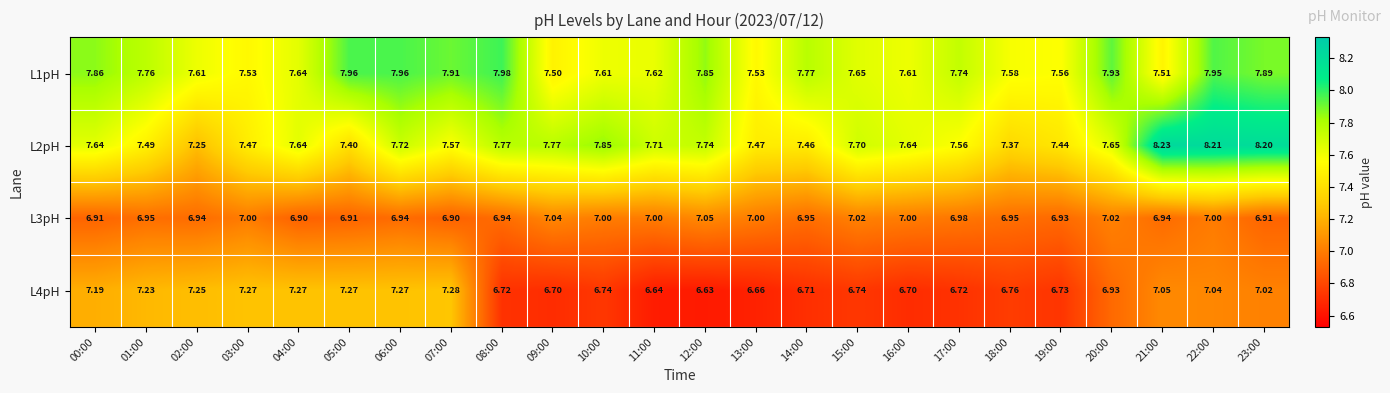

What is the minimum value shown in the chart?

6.6